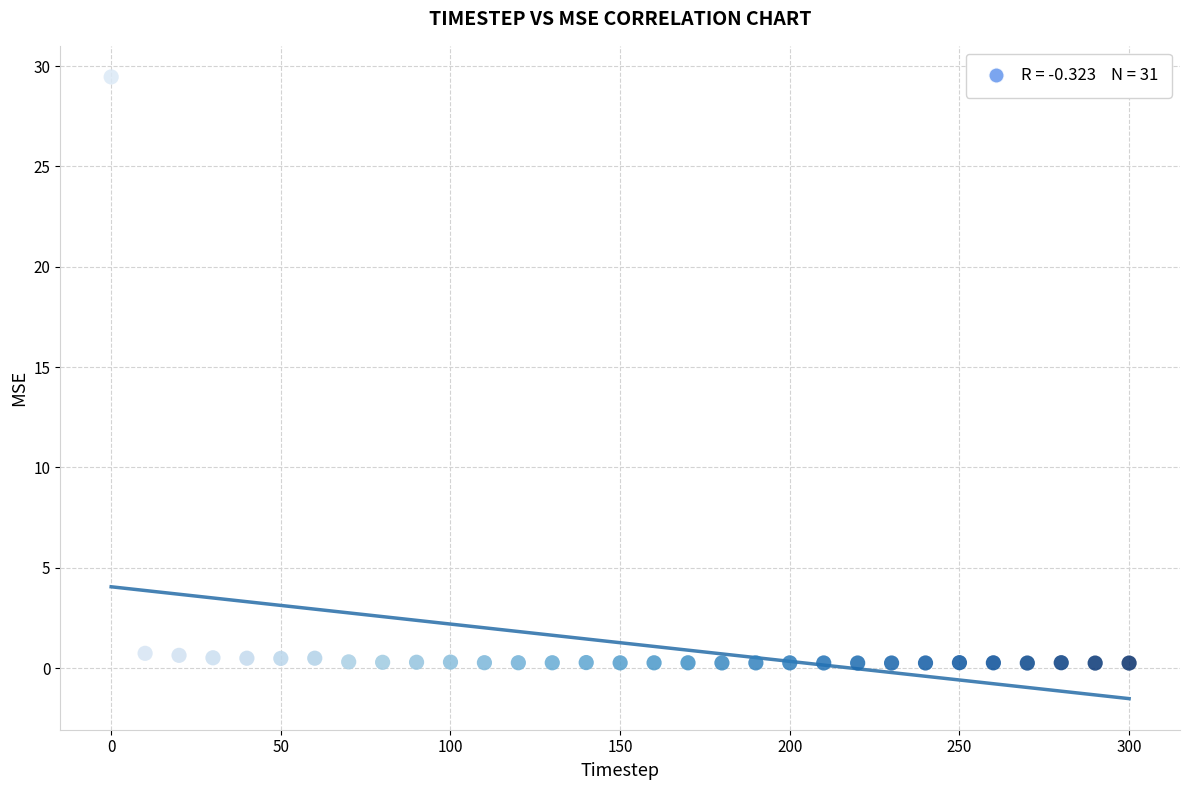

What is the range of Y values (max minus min)?

29.2